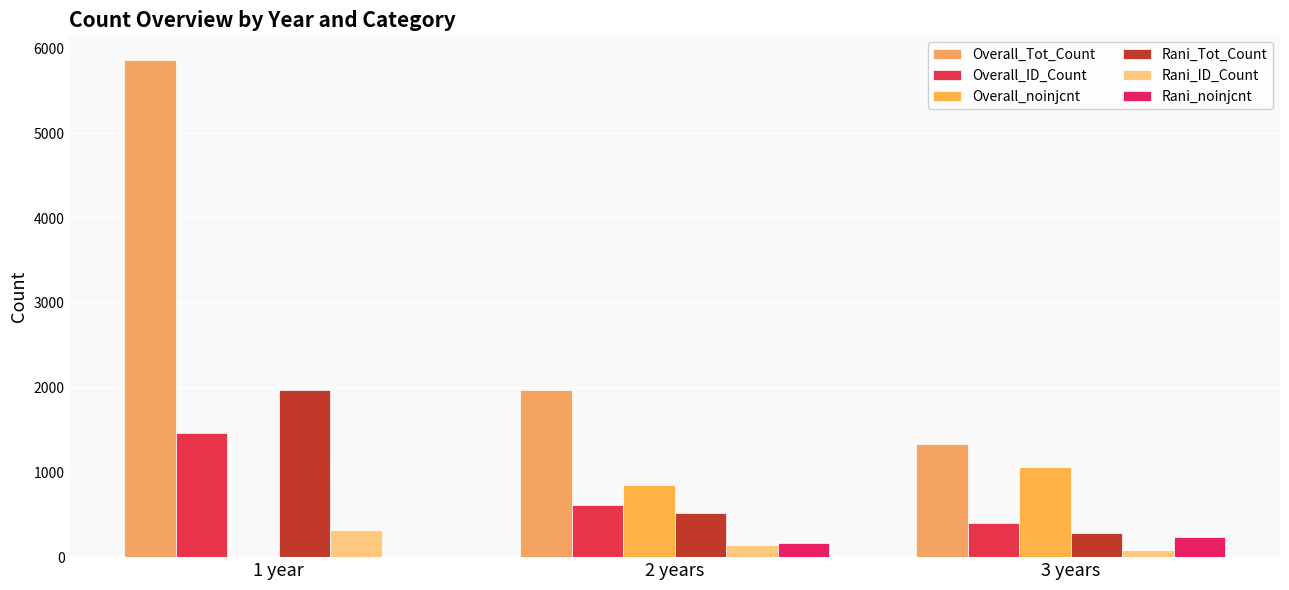

Are the bars grouped side by side (vs. stacked)?

Yes